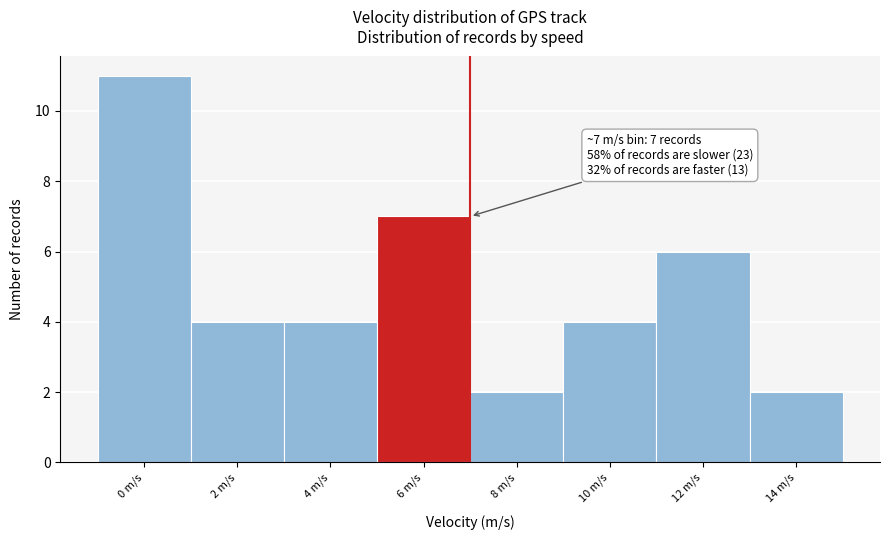

Reading left to right, list all the values displayed in this chart.

0 m/s=11	2 m/s=4	4 m/s=4	6 m/s=7	8 m/s=2	10 m/s=4	12 m/s=6	14 m/s=2